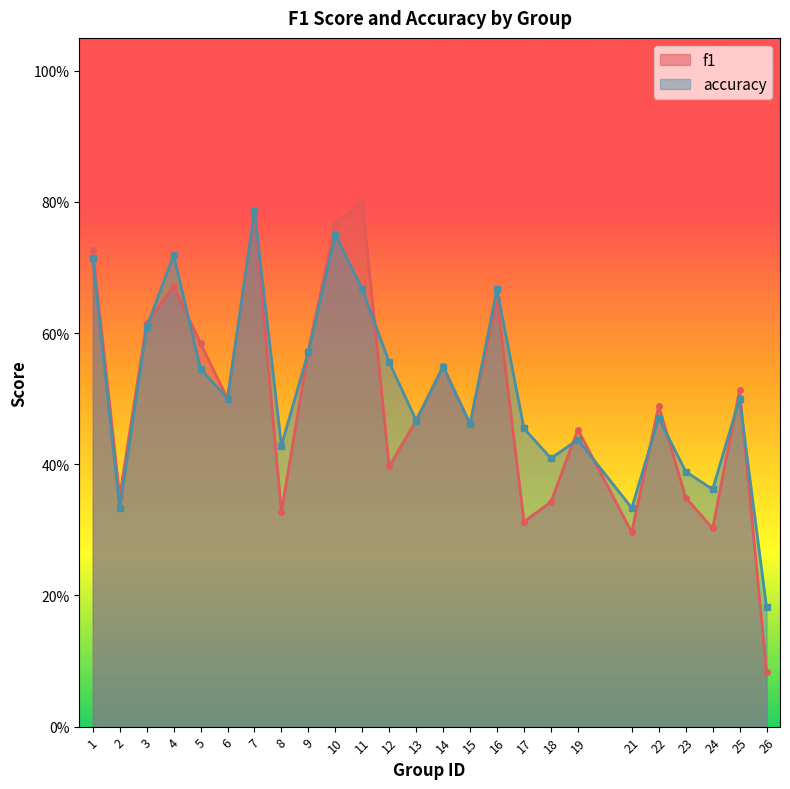

Where is the first local minimum for f1?

2